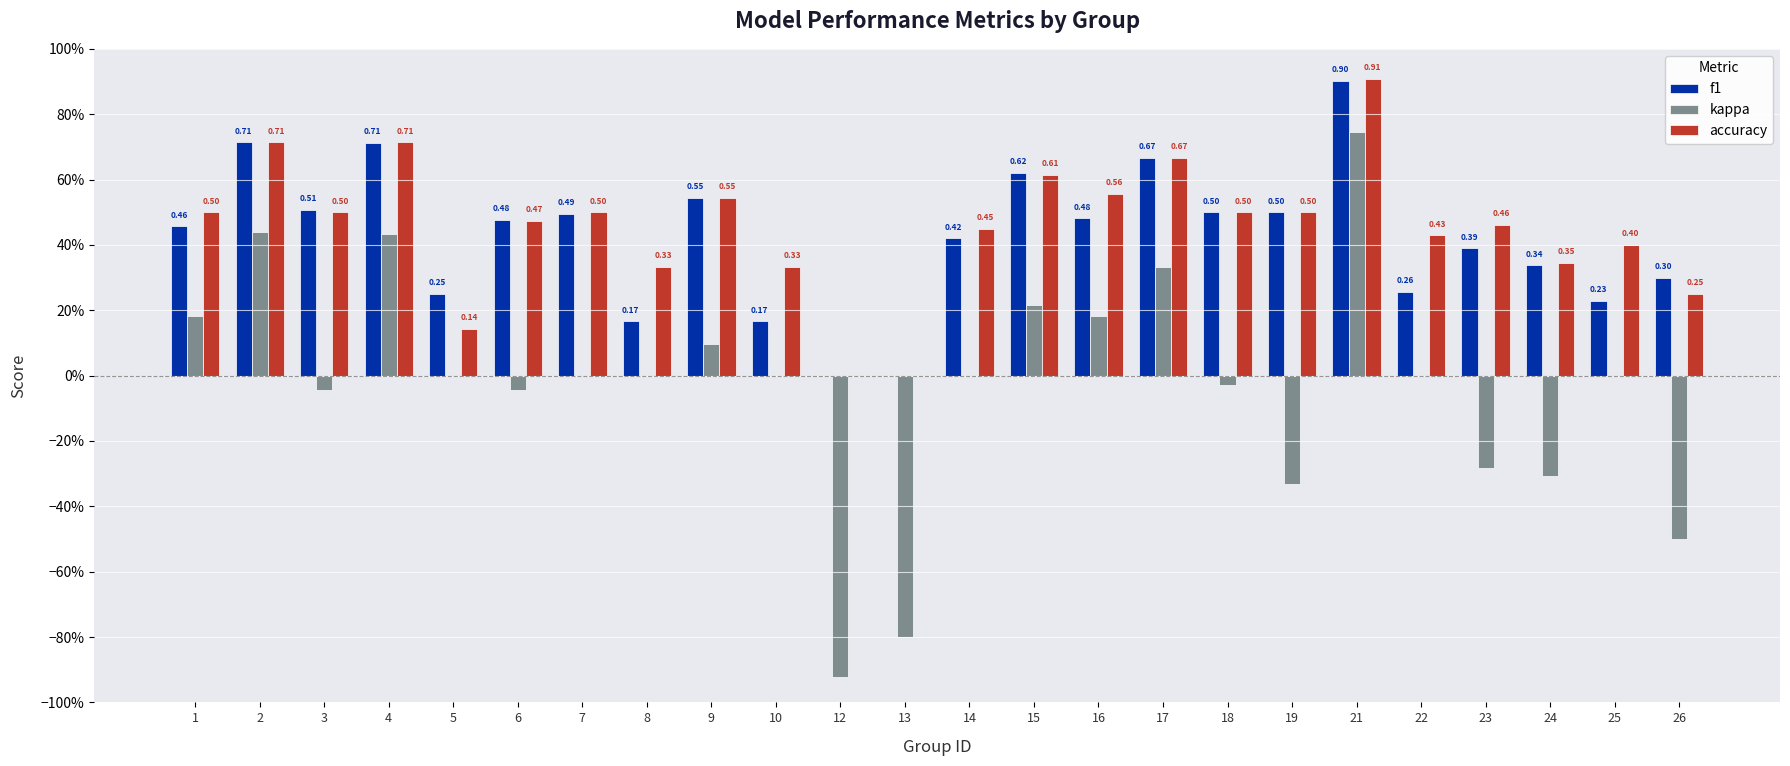

Between 2 and 10, which is larger?

2